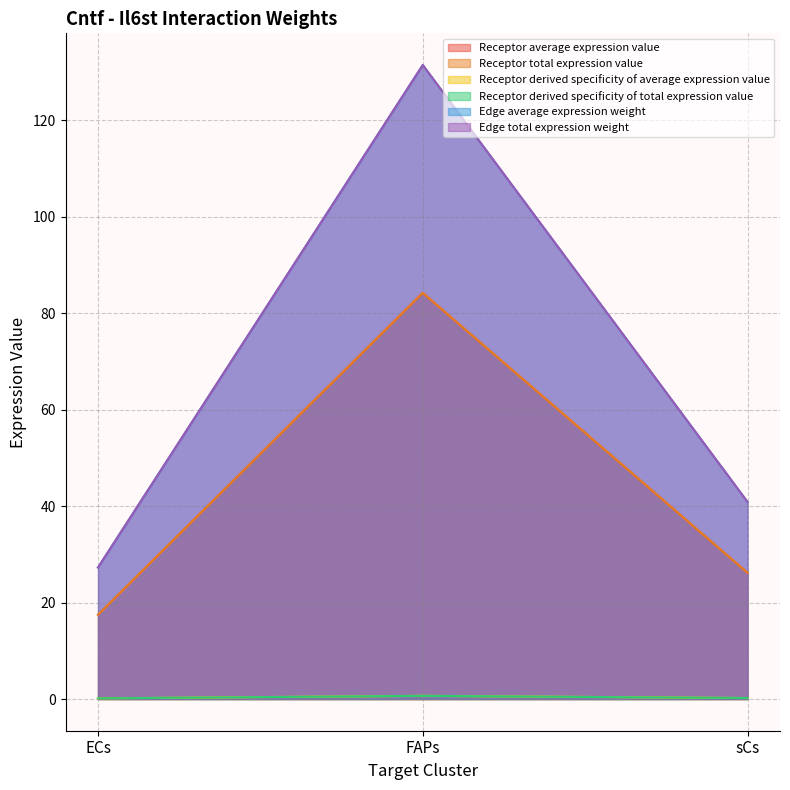

Reading left to right, extract all data points from this chart.

Receptor average expression value: ECs=17.5	FAPs=84.2	sCs=26.2
Receptor total expression value: ECs=17.5	FAPs=84.2	sCs=26.2
Receptor derived specificity of average expression value: ECs=0.1	FAPs=0.7	sCs=0.2
Receptor derived specificity of total expression value: ECs=0.1	FAPs=0.7	sCs=0.2
Edge average expression weight: ECs=27.3	FAPs=131.5	sCs=40.9
Edge total expression weight: ECs=27.3	FAPs=131.5	sCs=40.9